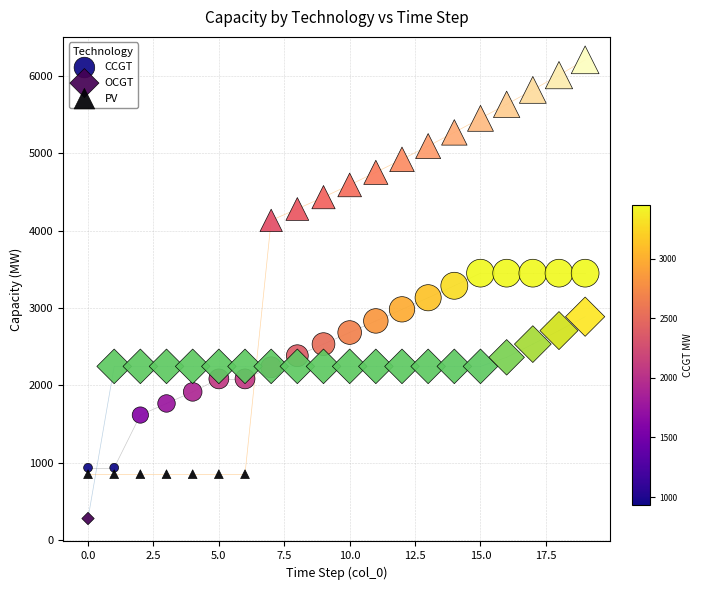

Which series reaches the minimum Y coordinate?

OCGT